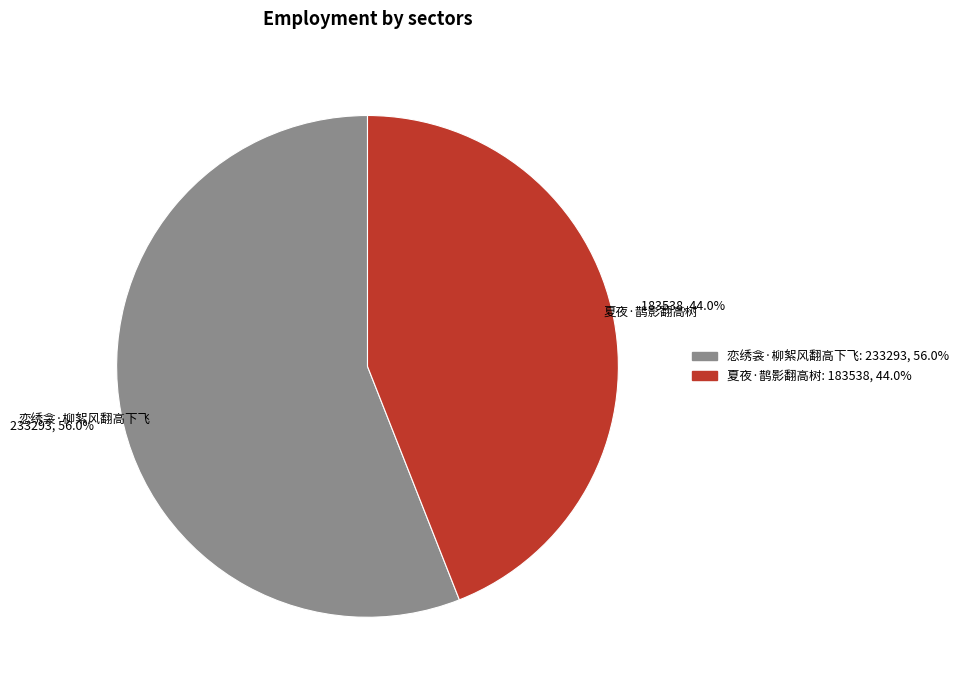

To the nearest percent, what is the difference between the largest and smallest slice percentages?

12%